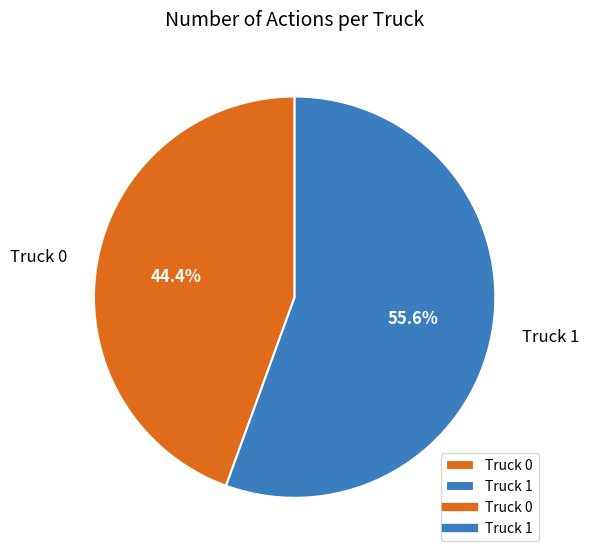

To the nearest percent, what percentage of the pie is Truck 1?

56%